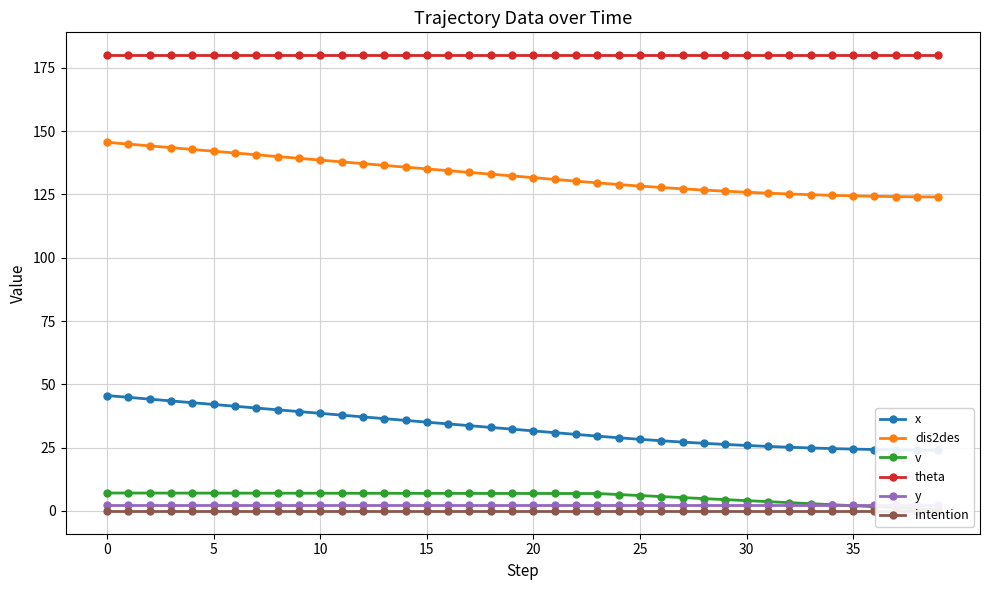

True or false: v has more than 0 interior local peaks.

False